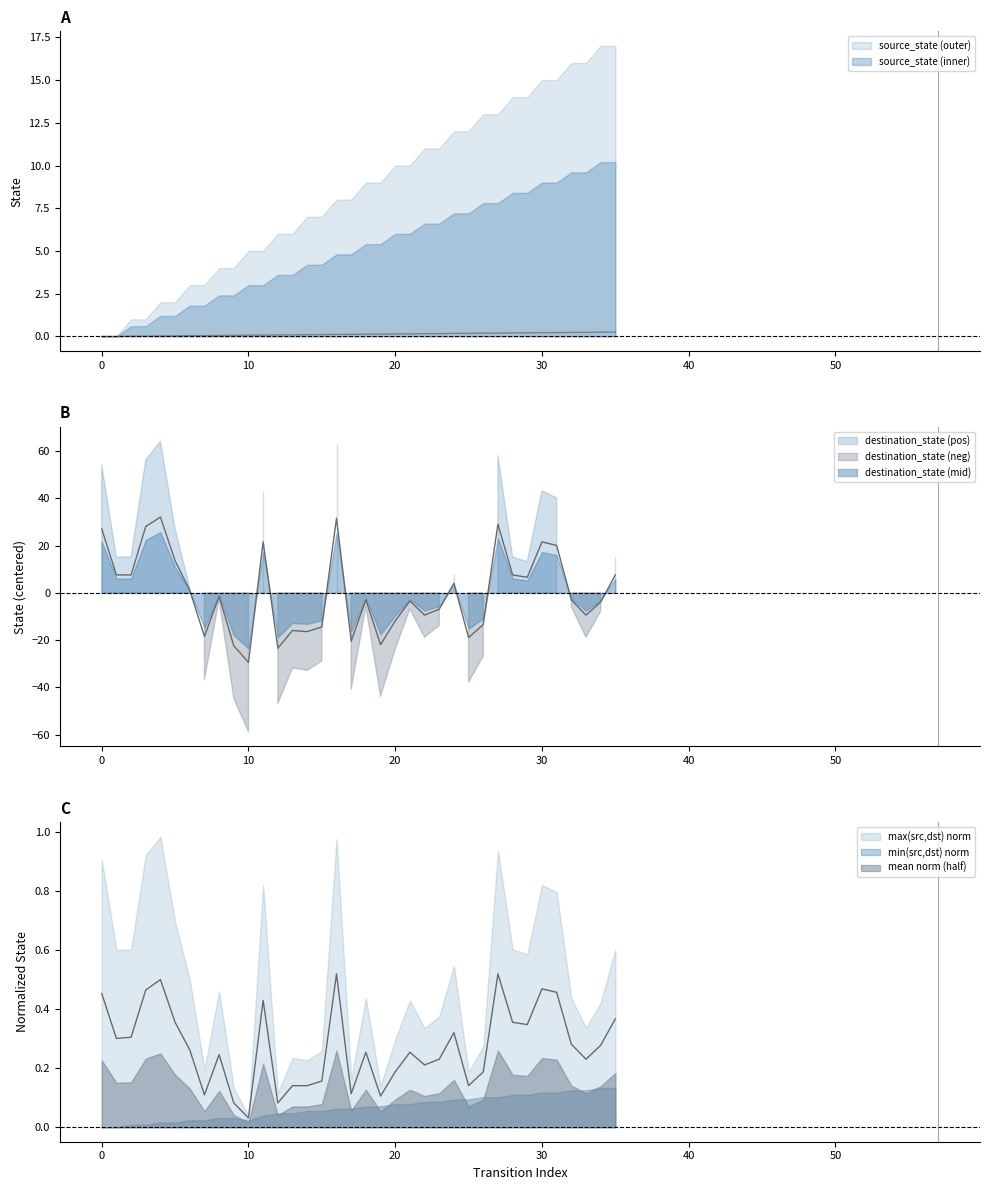

What is the highest value of the source_state series?

0.2